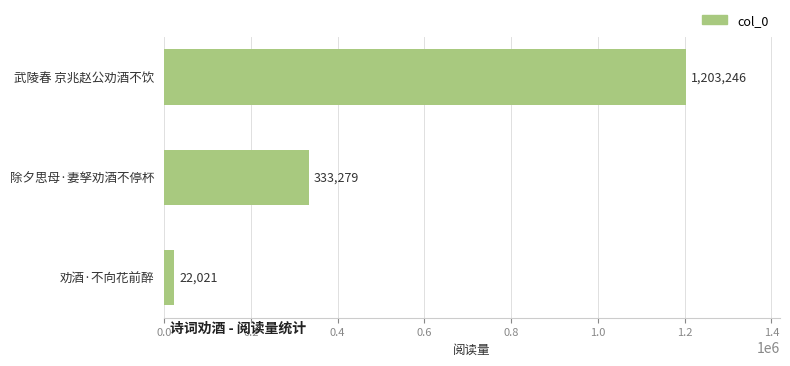

How many values are between 22021 and 1203246?

3